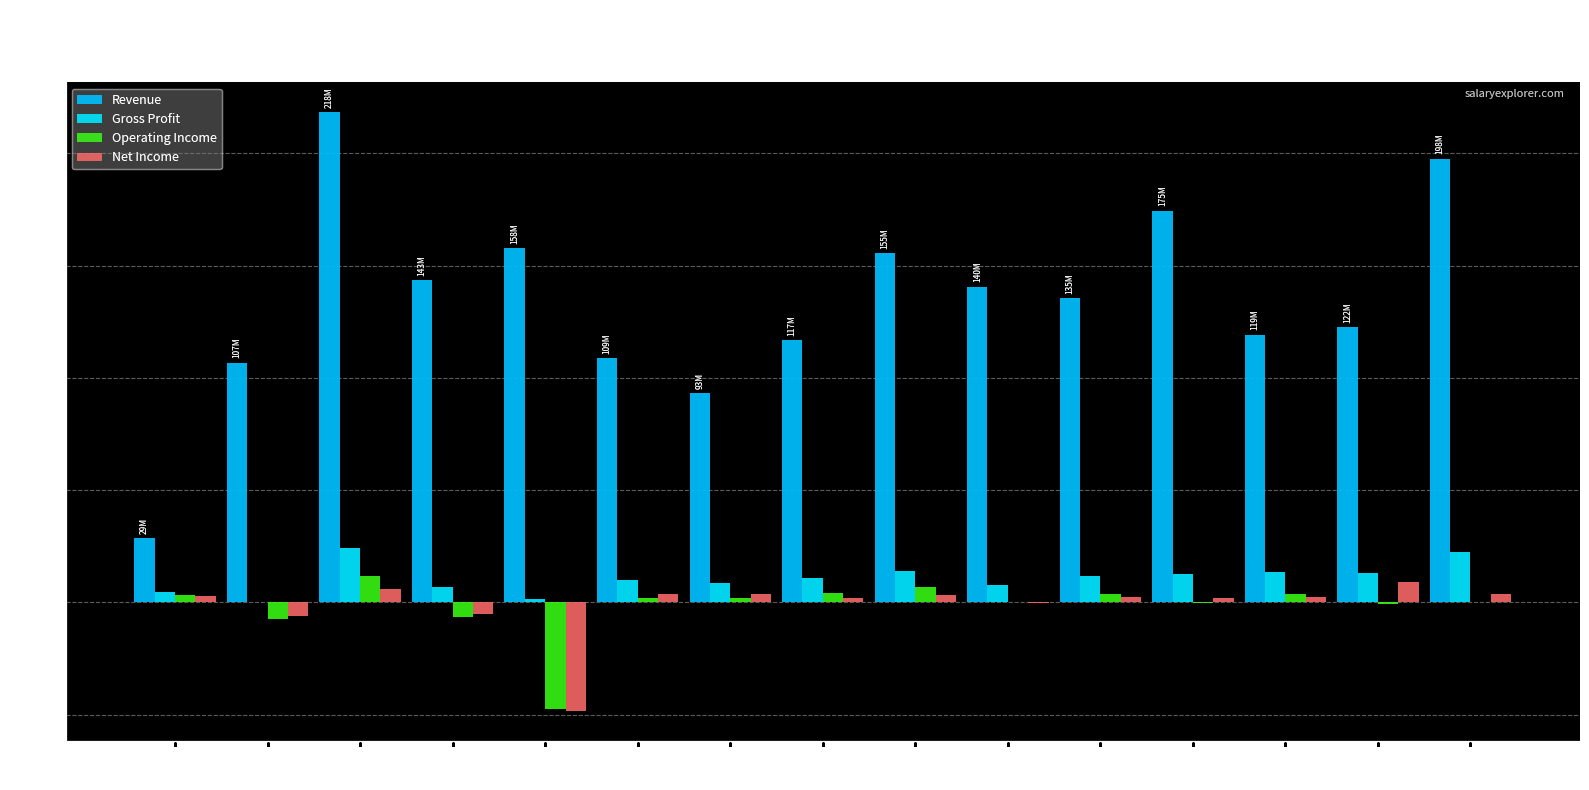

Is the value of Operating Income at 2019 greater than the value of Revenue at 2009?

No